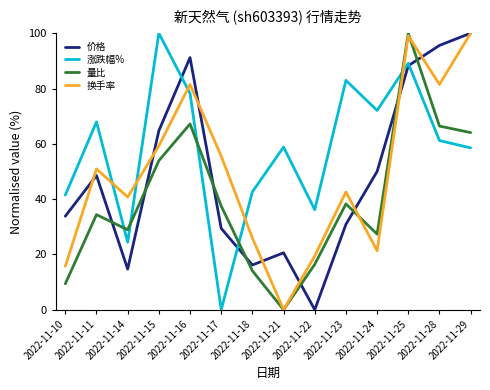

Which series has the largest total across all categories?

涨跌幅%